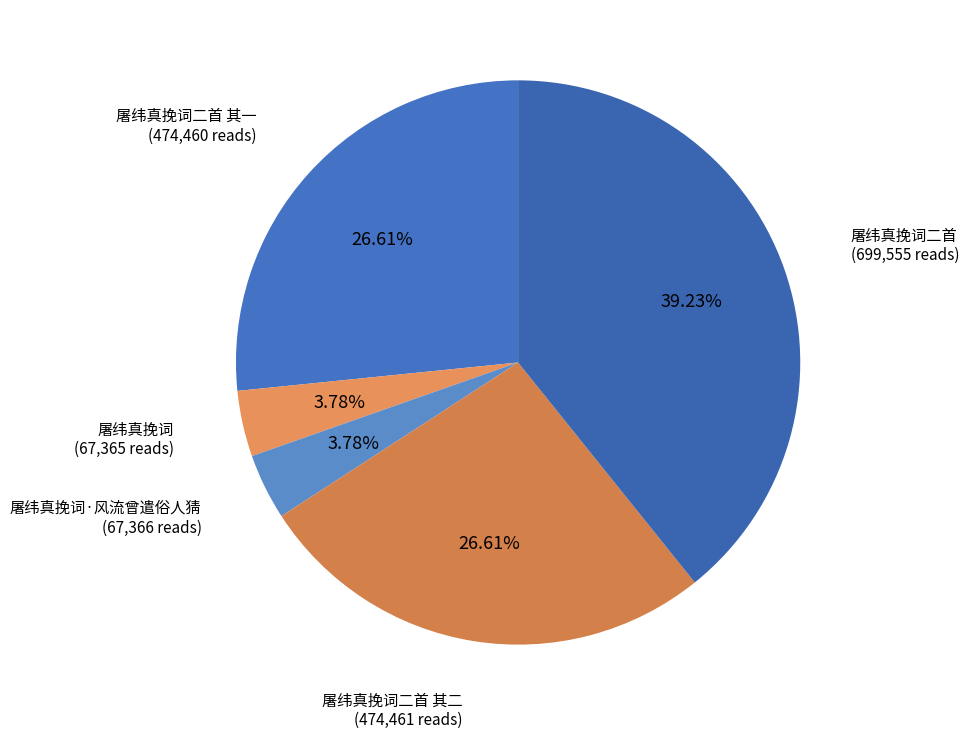

Count the number of slices in the pie.

5